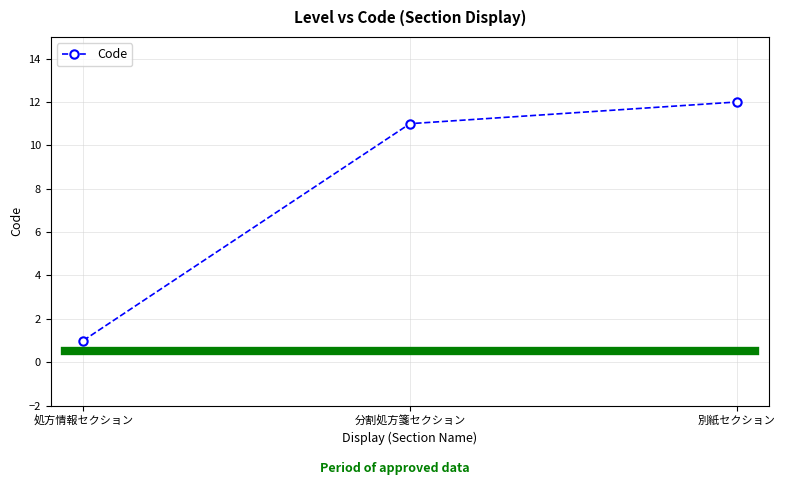

What is the average value?

8